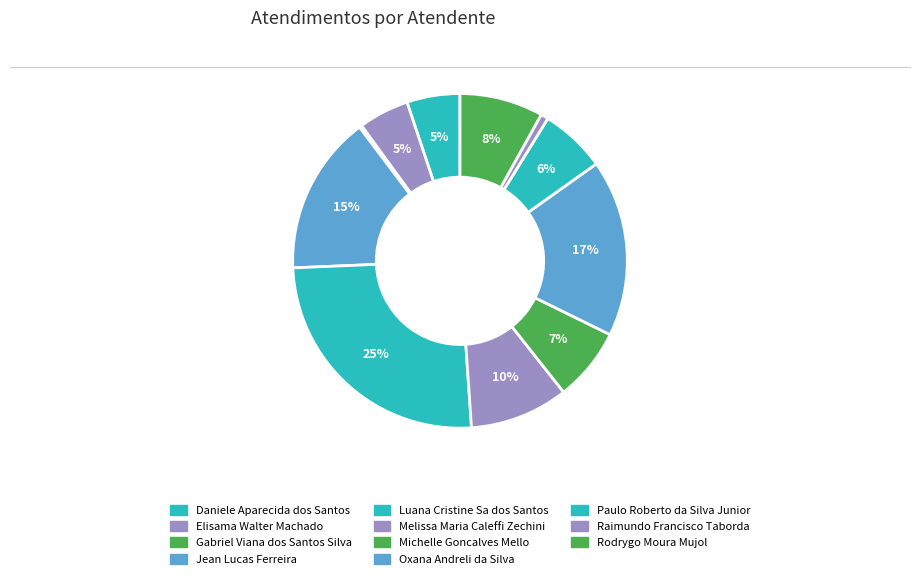

Which category has the biggest portion of the pie?

Luana Cristine Sa dos Santos